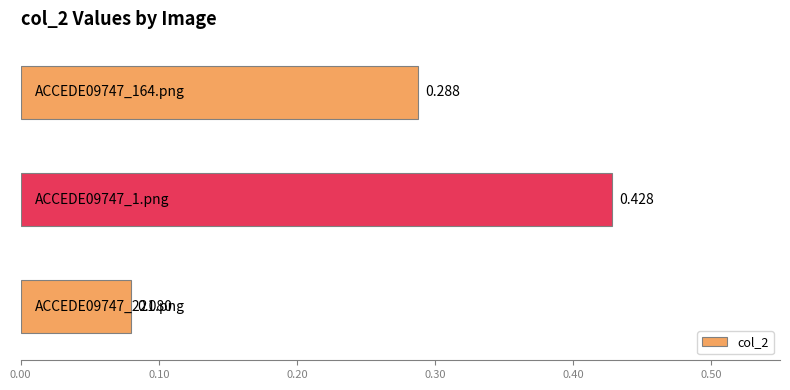

How many data points does each series have?

3